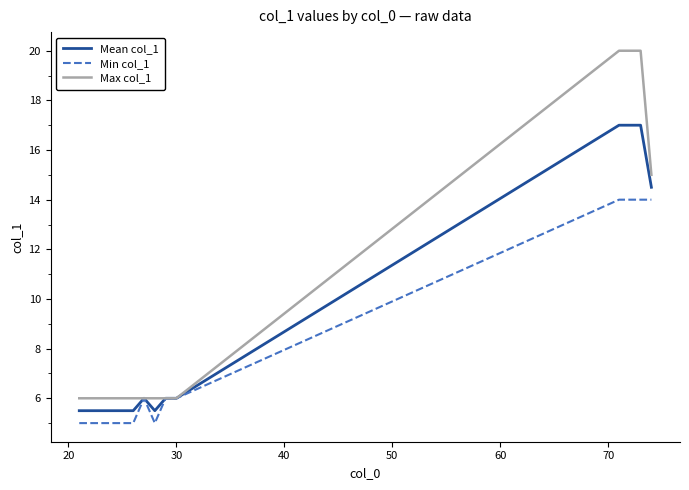

What is the minimum value shown in the chart?

5.0